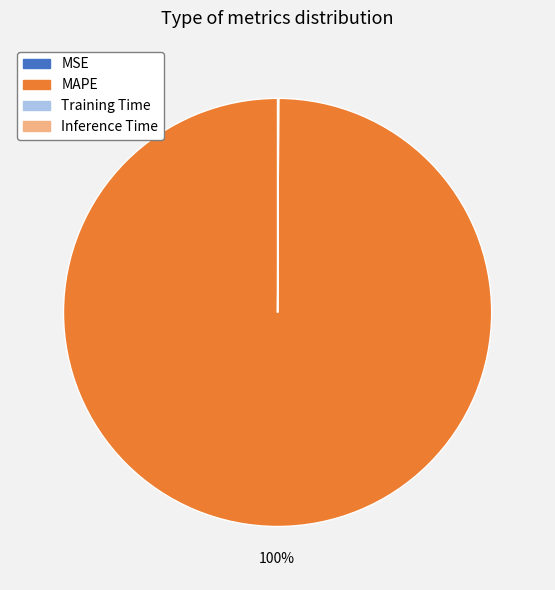

Is there a majority slice in this chart?

Yes